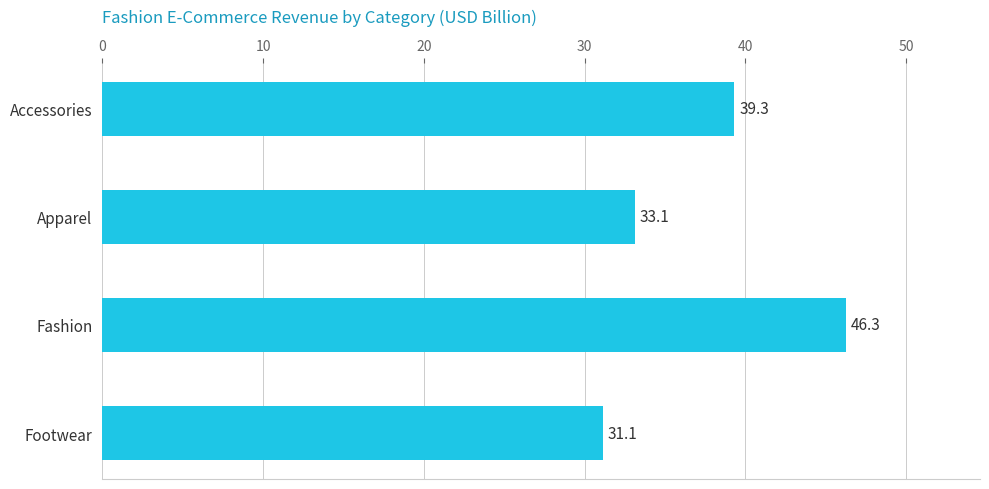

What is the difference between the maximum and second lowest values?

13.2